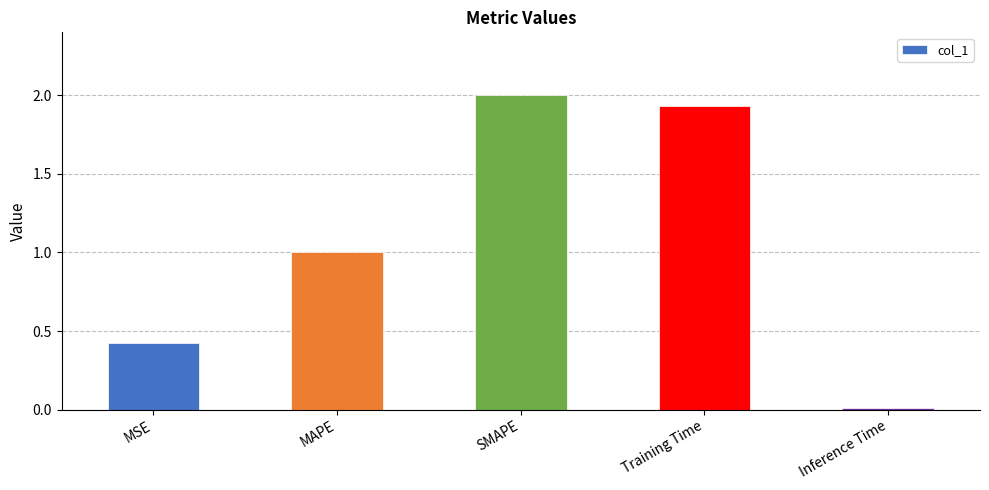

What is the label of the 3rd bar from the left?

SMAPE